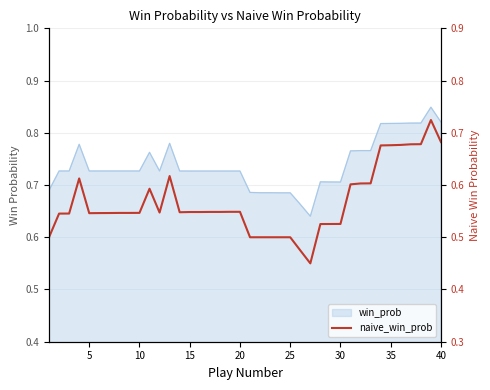

Does the chart have visible grid lines?

Yes